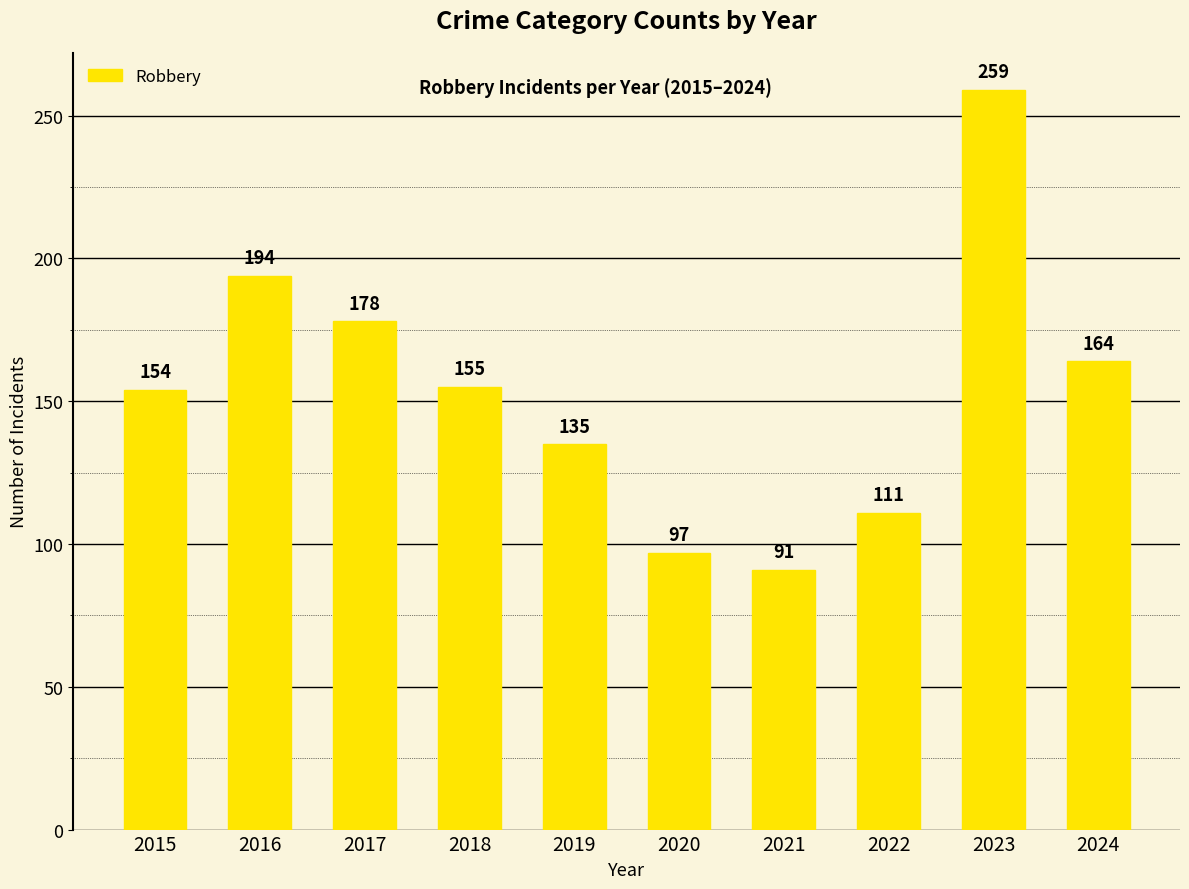

Reading left to right, list all the values displayed in this chart.

154	194	178	155	135	97	91	111	259	164